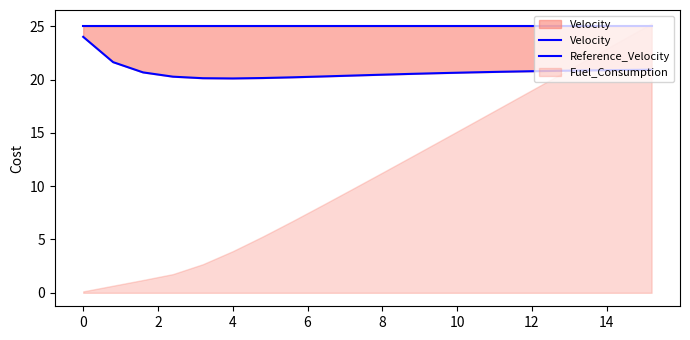

The Reference_Velocity series shows 33.0 at 19. True or false?

False